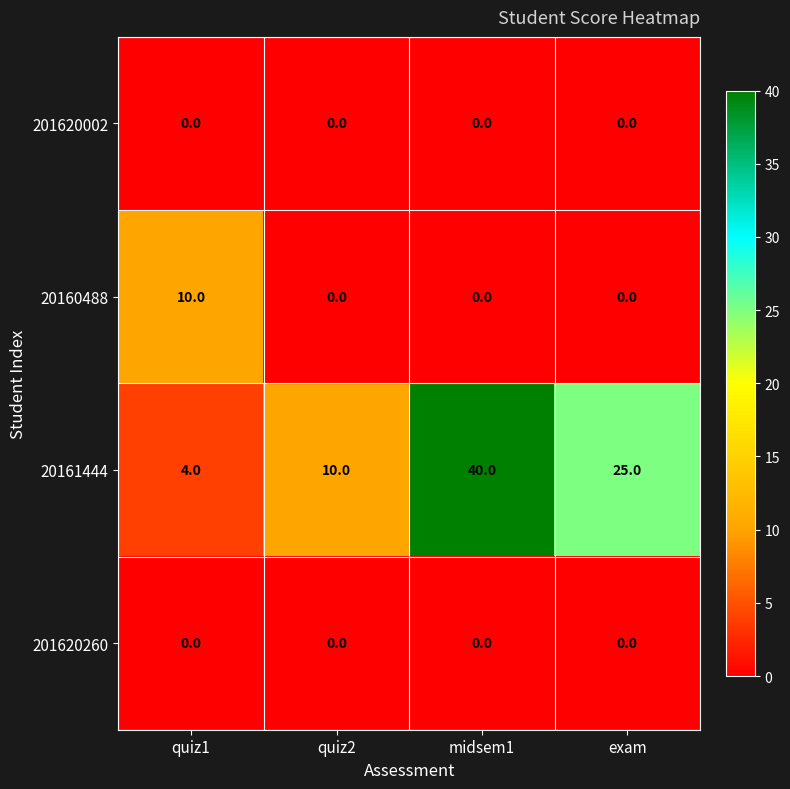

Is it true that 20161444 equals 25 at exam?

True